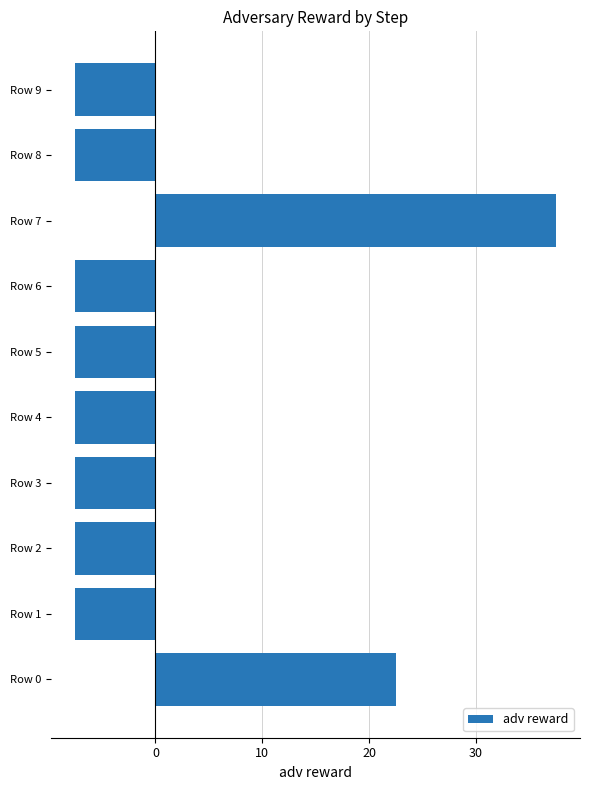

What is the difference between the second highest and second lowest values?

30.0